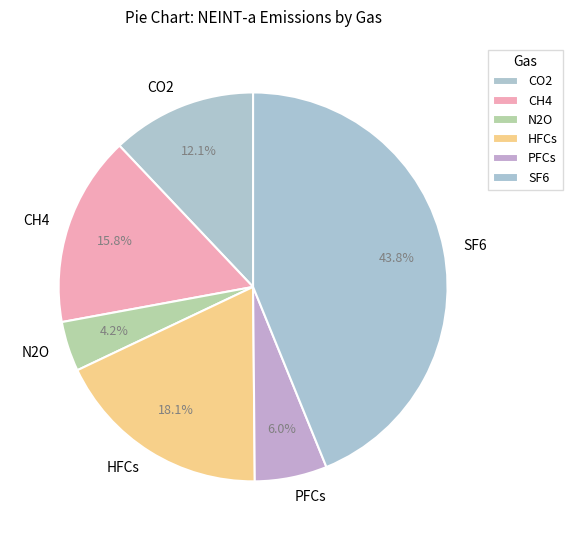

Is SF6 the majority of the pie?

No